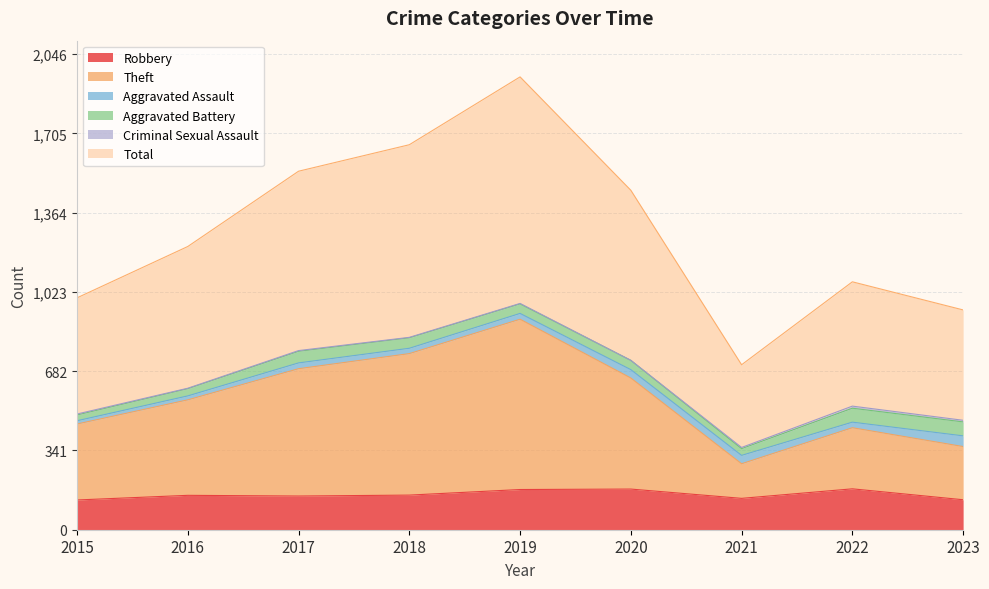

What is the highest value of the Robbery series?

176